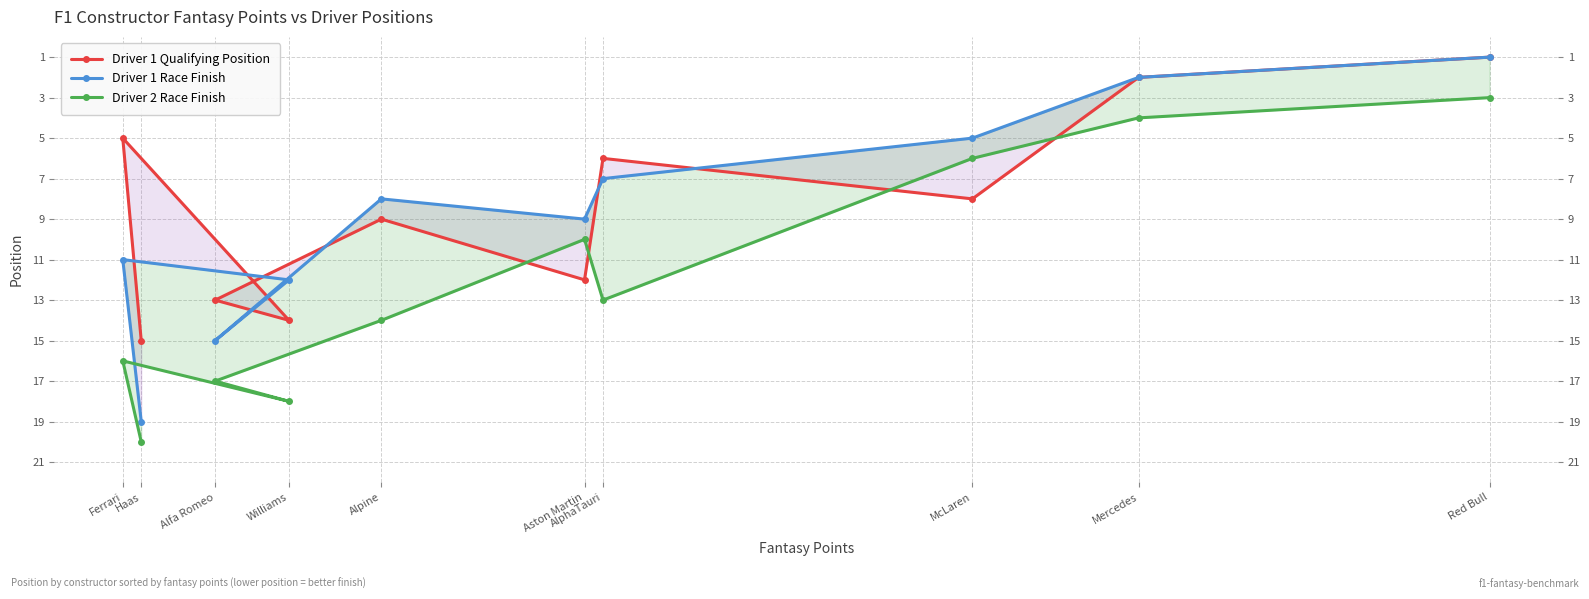

What is the difference between the Driver 1 Qualifying Position values at Williams and Alfa Romeo?

1